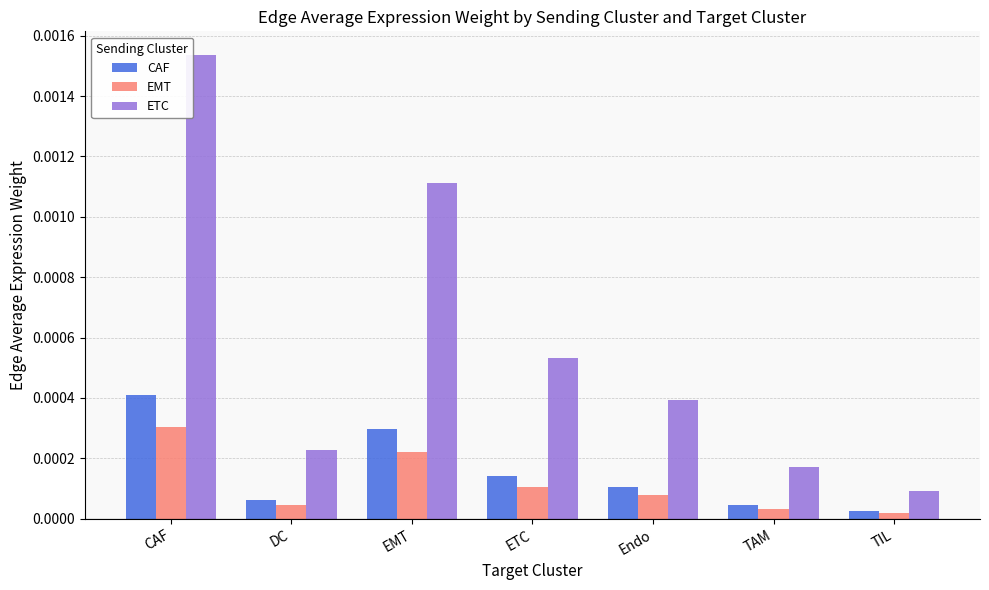

Does the chart contain stacked bars?

No